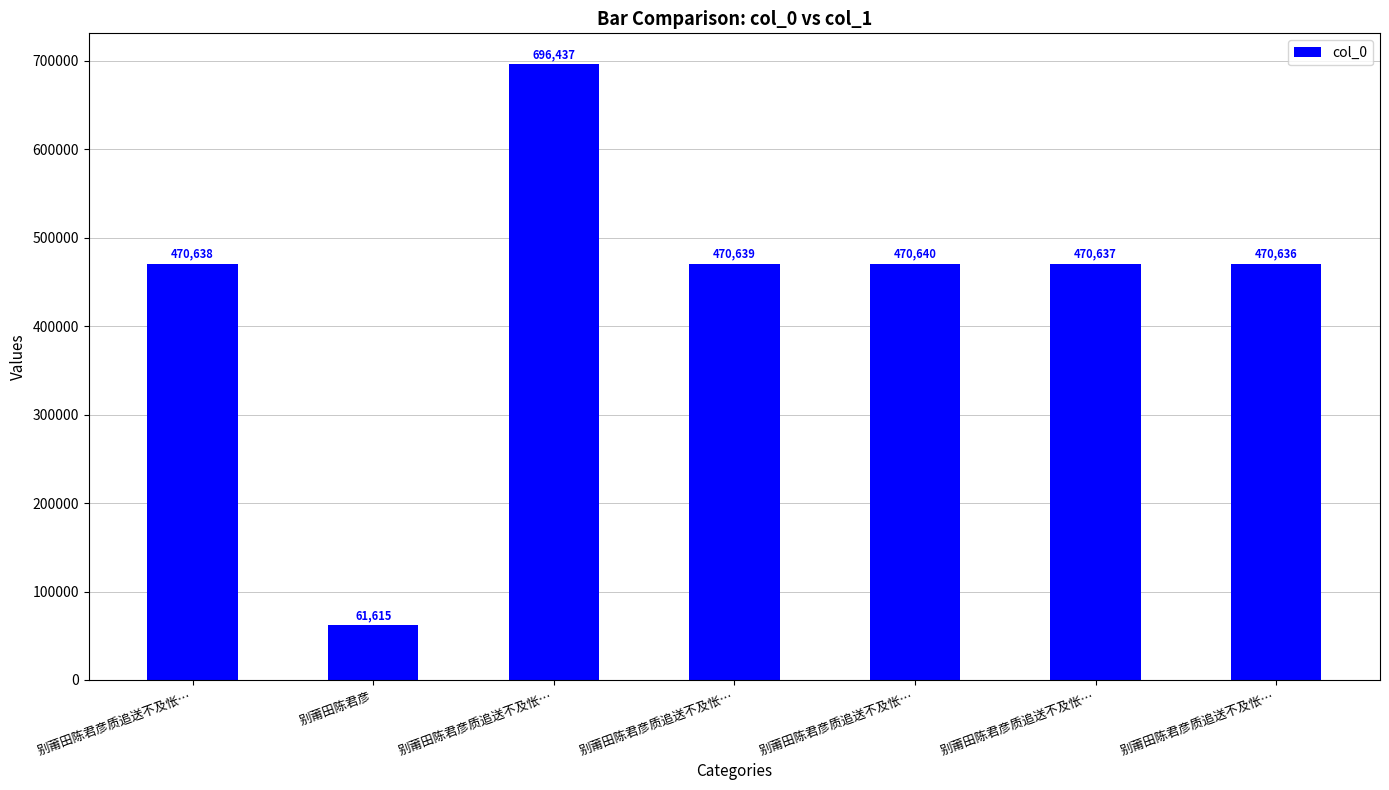

Reading left to right, list all the values displayed in this chart.

别莆田陈君彦质追送不及怅…=470638	别莆田陈君彦=61615	别莆田陈君彦质追送不及怅…=696437	别莆田陈君彦质追送不及怅…=470639	别莆田陈君彦质追送不及怅…=470640	别莆田陈君彦质追送不及怅…=470637	别莆田陈君彦质追送不及怅…=470636